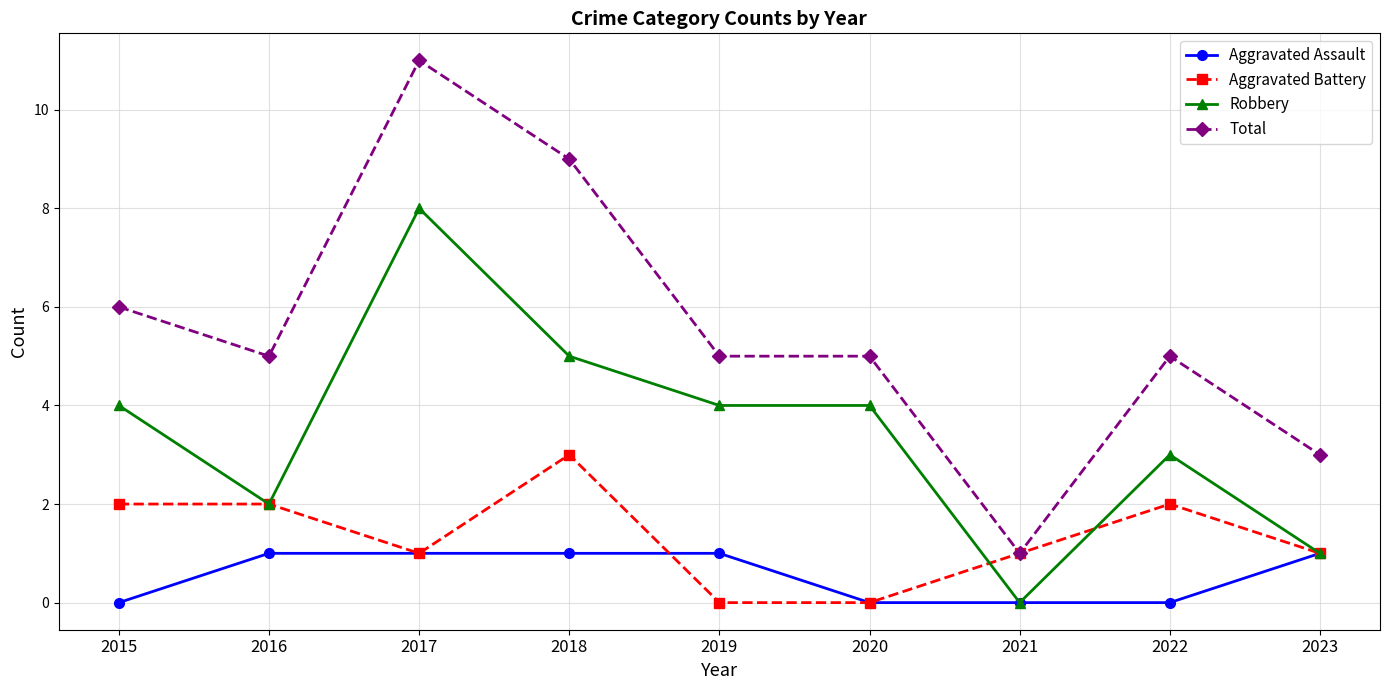

True or false: Aggravated Battery has a value of 1 at 2017.

True